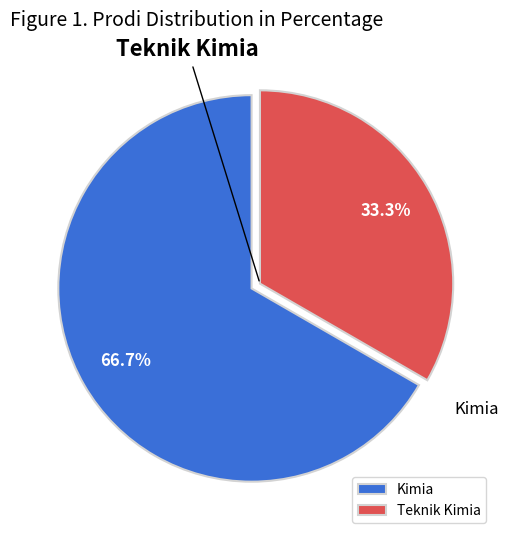

Is the sum of Teknik Kimia and Kimia greater than half?

Yes